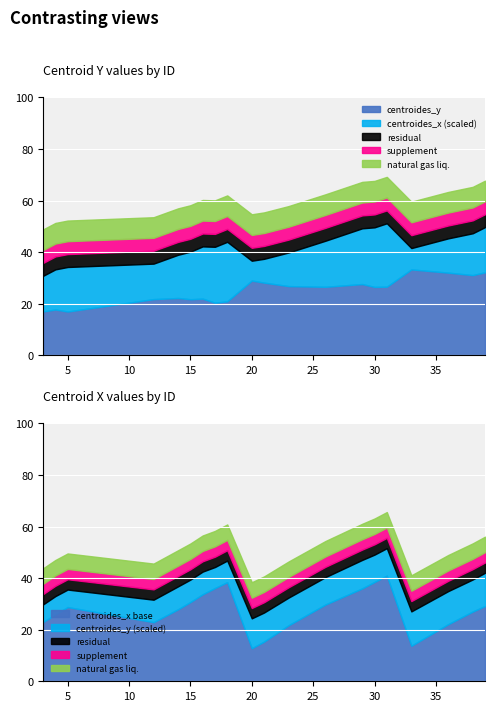

Between 4 and 14, which series saw the biggest shift?

centroides_y